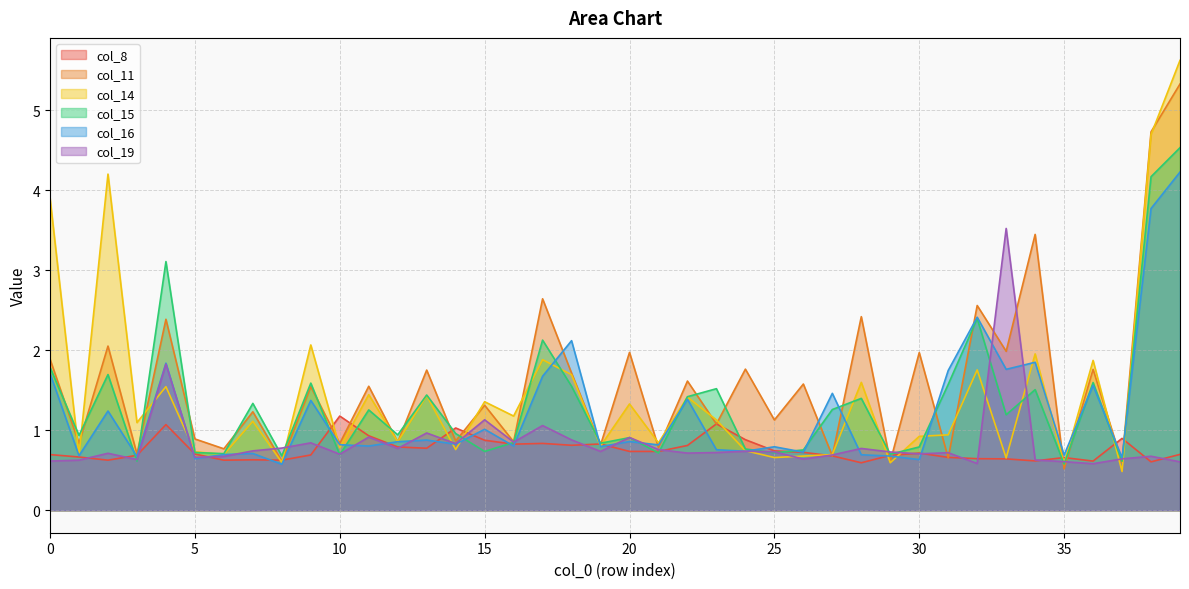

What is the value of the col_11 point at the 14th from the left?

1.8